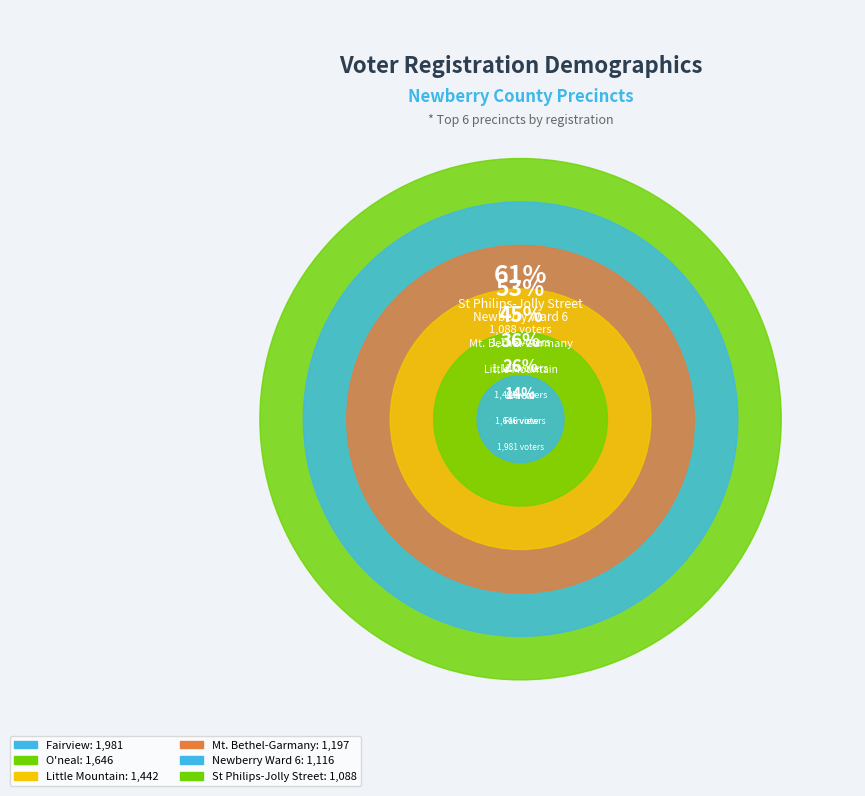

To the nearest percent, what is the combined percentage of Little Mountain and Fairview?

24%